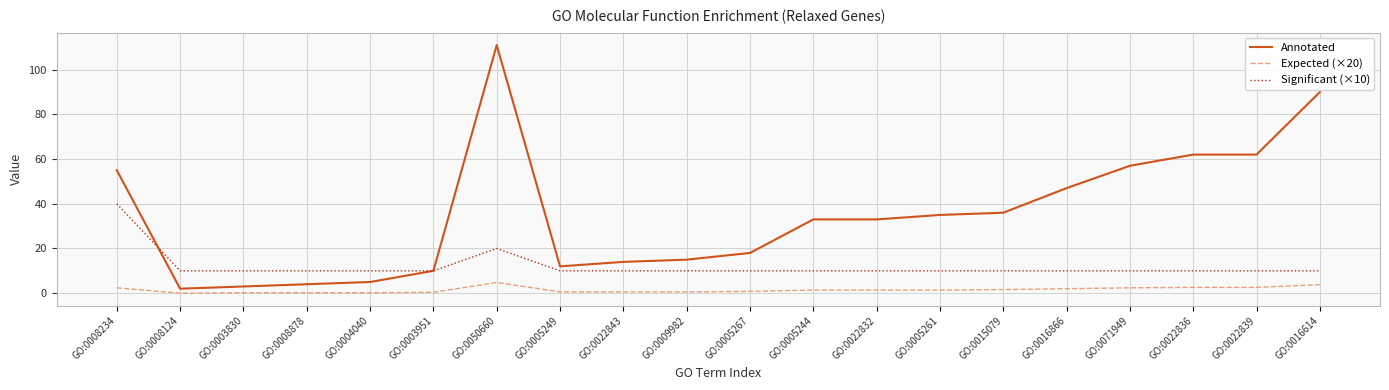

Which series has the widest spread of values?

Annotated